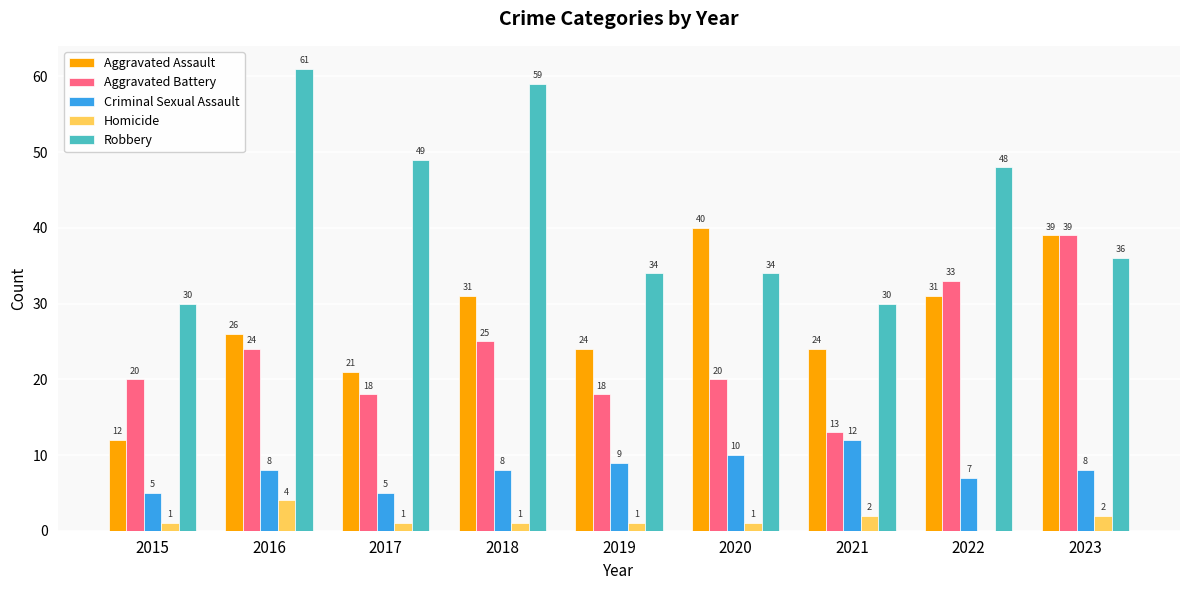

Reading left to right, list all the values displayed in this chart.

Aggravated Assault: 12	26	21	31	24	40	24	31	39
Aggravated Battery: 20	24	18	25	18	20	13	33	39
Criminal Sexual Assault: 5	8	5	8	9	10	12	7	8
Homicide: 1	4	1	1	1	1	2	0	2
Robbery: 30	61	49	59	34	34	30	48	36